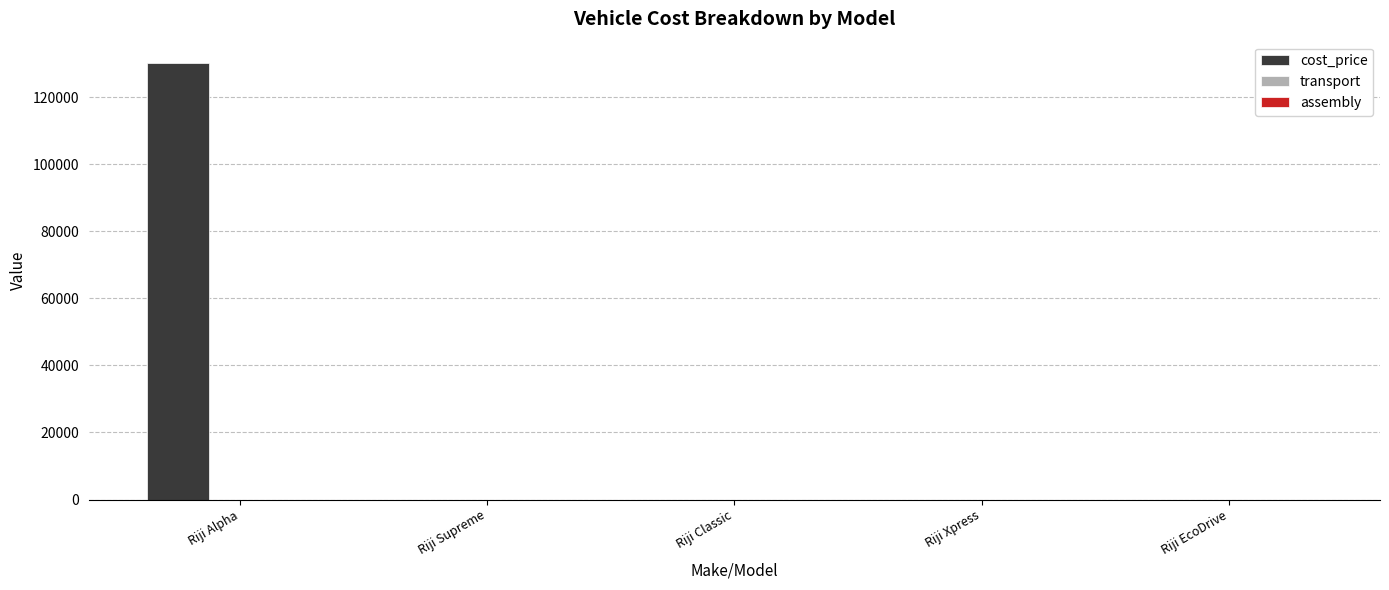

Are the bars horizontal?

No